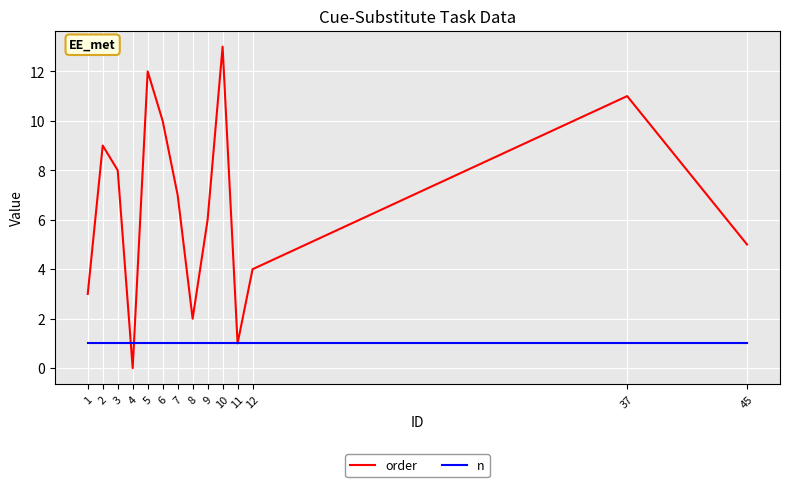

What value does the order series have at 5, to the nearest 10?

10